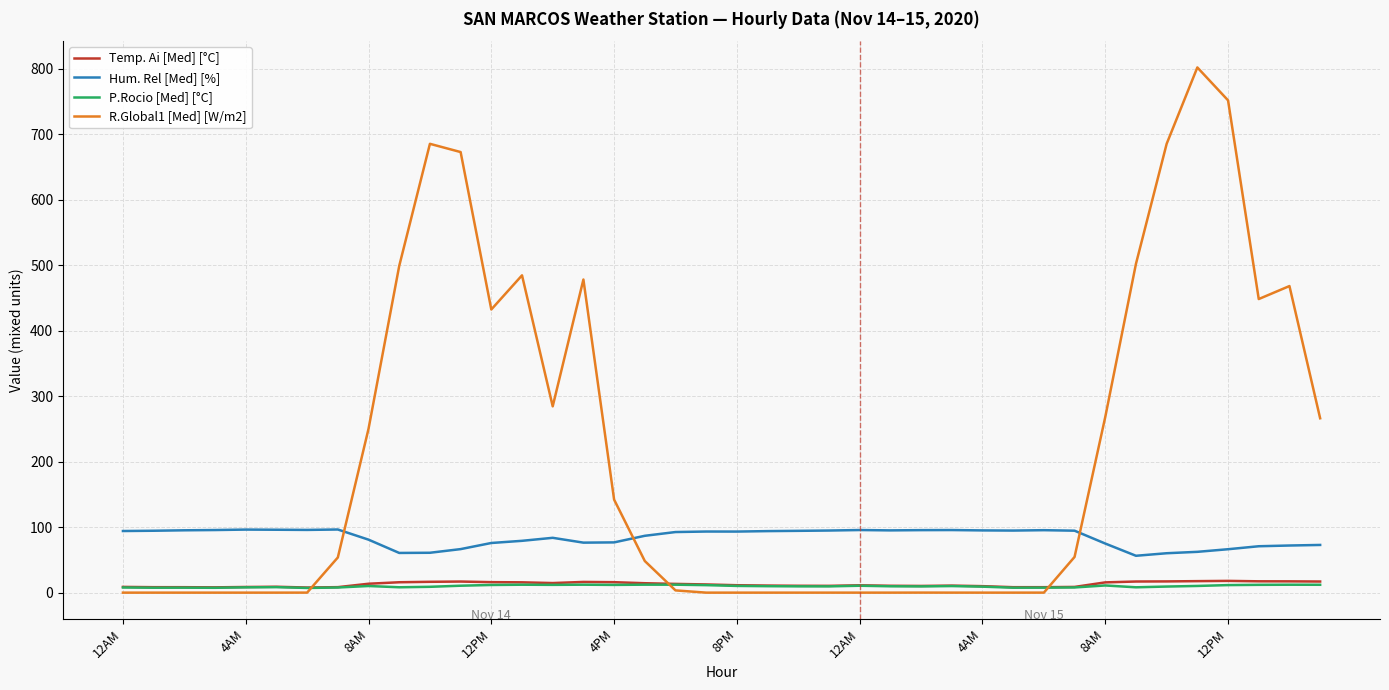

Which series has the largest total across all categories?

R.Global1 [Med] [W/m2]